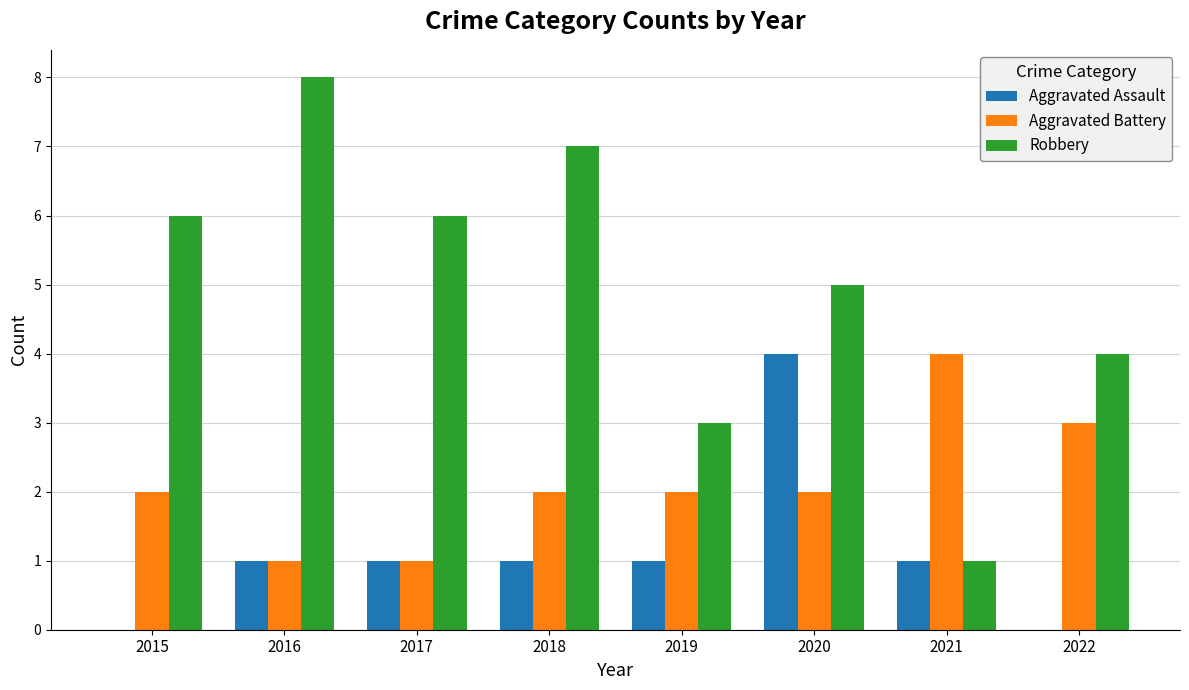

Reading left to right, what are all the values shown in this chart?

Aggravated Assault: 2015=0	2016=1	2017=1	2018=1	2019=1	2020=4	2021=1	2022=0
Aggravated Battery: 2015=2	2016=1	2017=1	2018=2	2019=2	2020=2	2021=4	2022=3
Robbery: 2015=6	2016=8	2017=6	2018=7	2019=3	2020=5	2021=1	2022=4